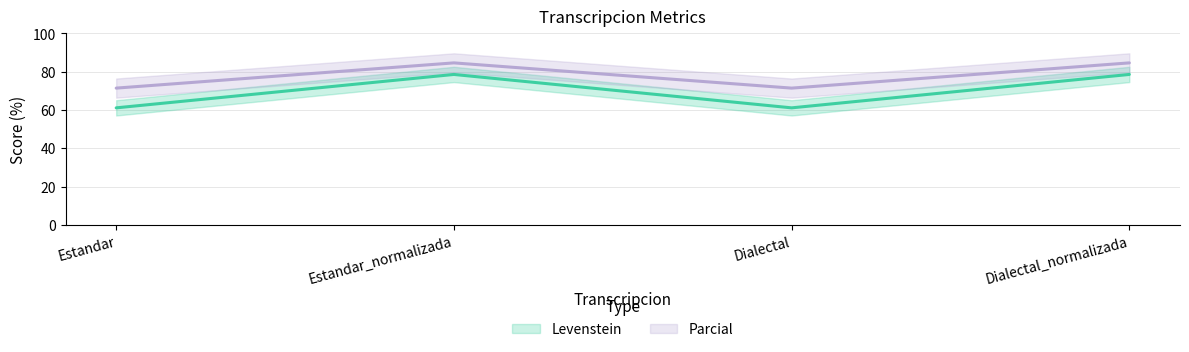

The value of Levenstein at Dialectal_normalizada is 48.7. True or false?

False